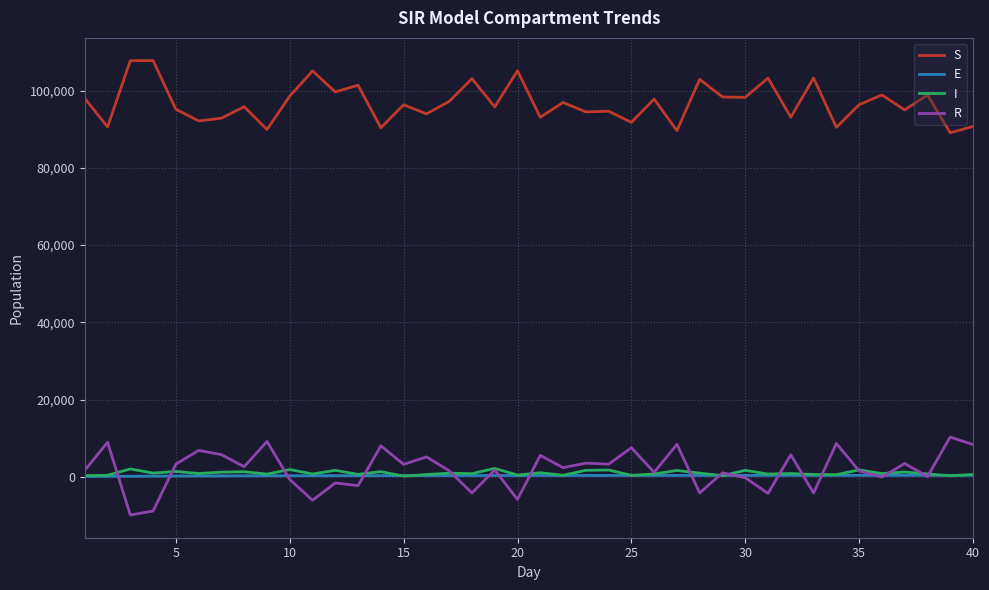

True or false: R and E intersect in this chart.

True